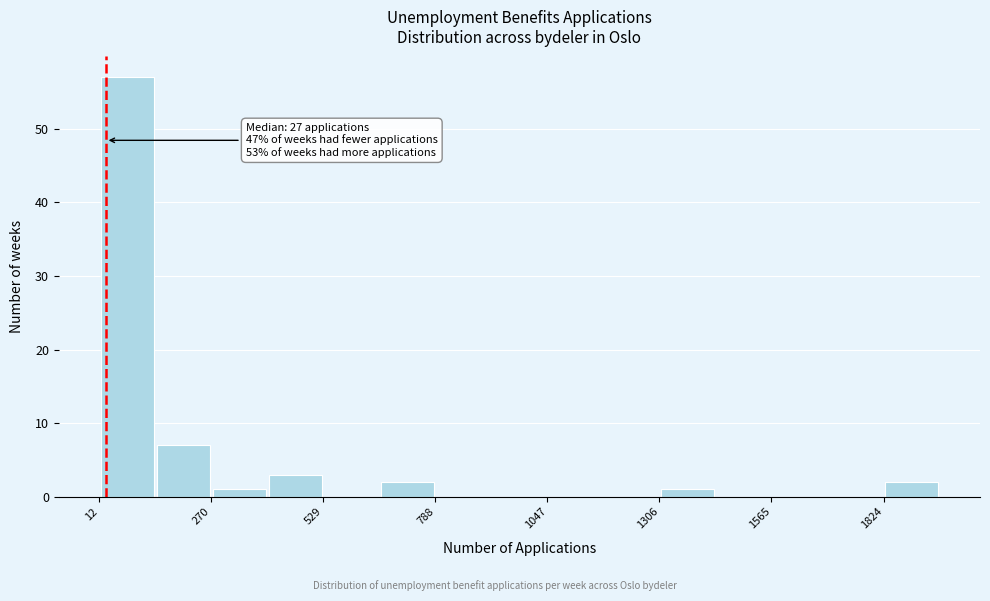

Read against the x-axis, roughly where is the centre of the tallest bar?

100